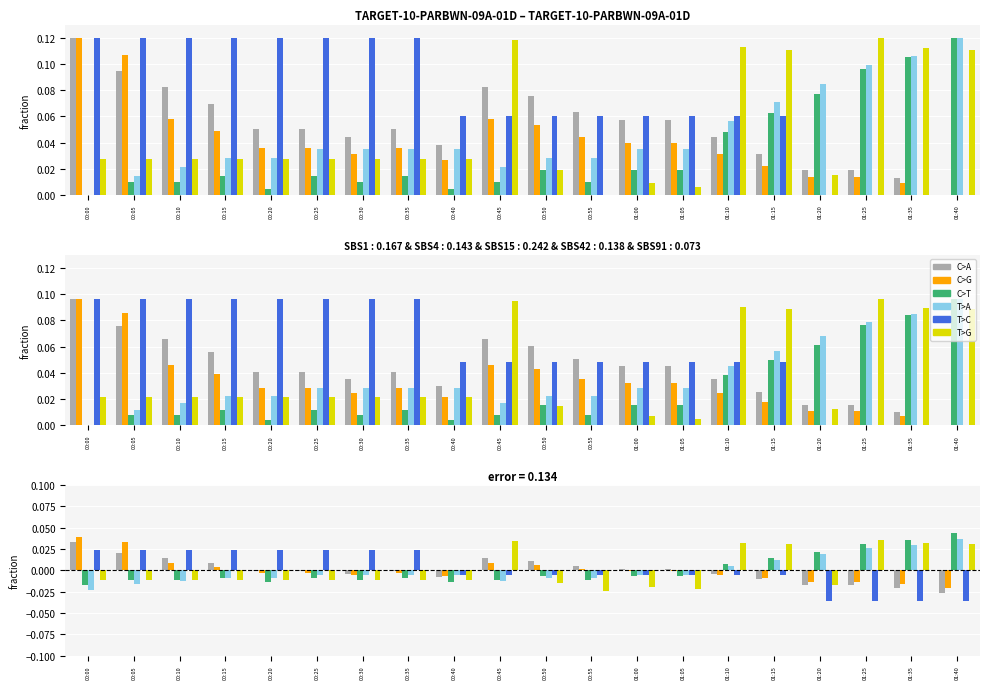

The C>T series shows -0.0 at 00:50. True or false?

False